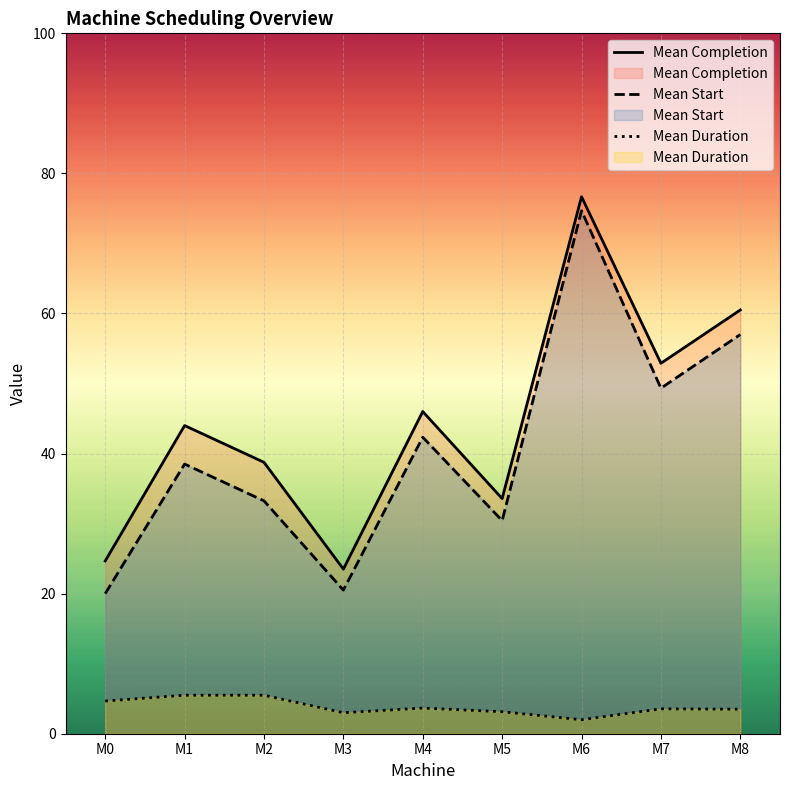

Which has a higher value, M6 or M4?

M6